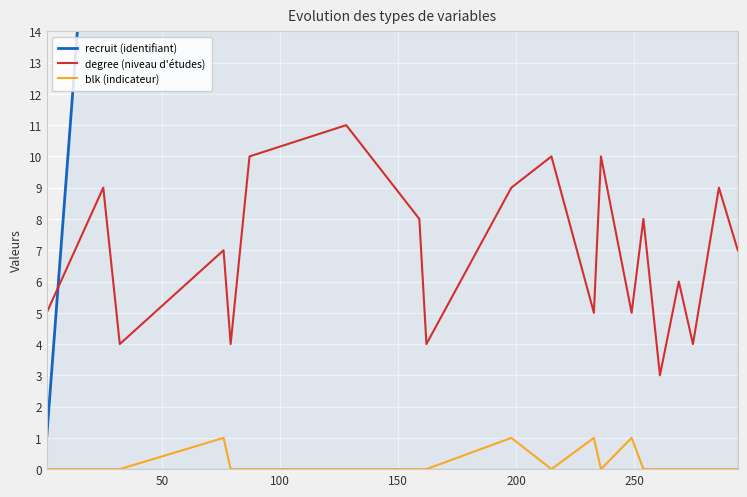

True or false: degree (niveau d'études) and blk (indicateur) intersect in this chart.

False